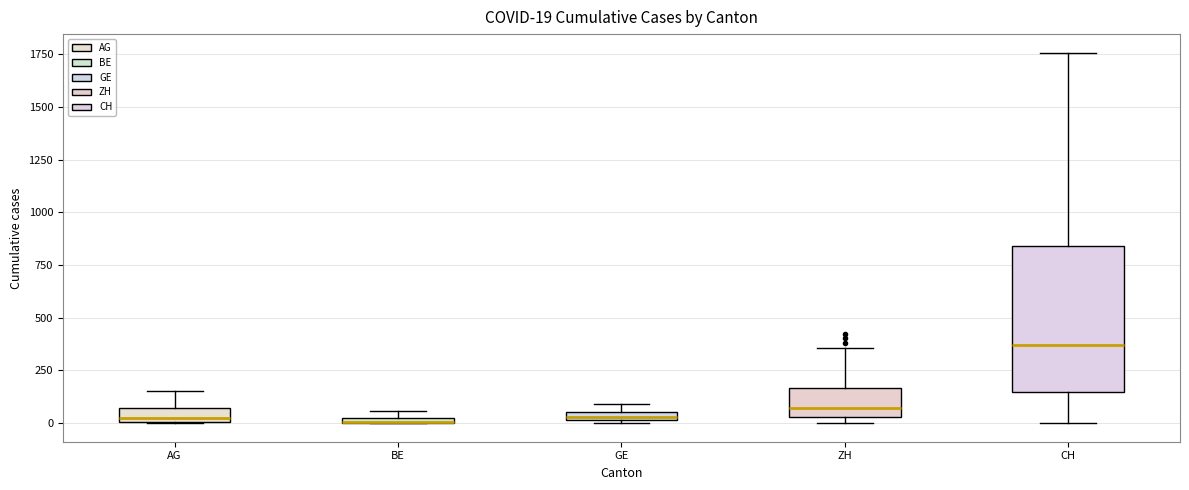

Comparing the boxes themselves (not the whiskers), which one is the tallest?

CH